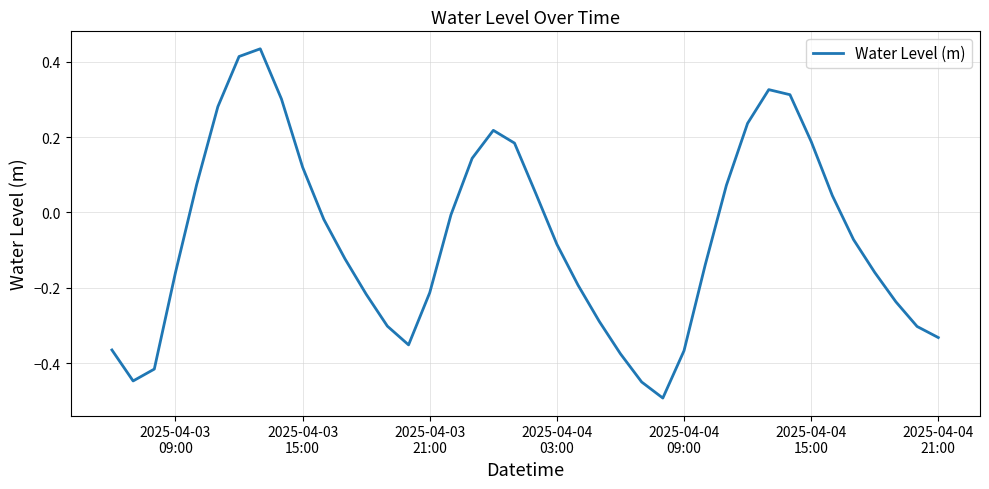

What is the difference between the maximum and minimum values?

0.9